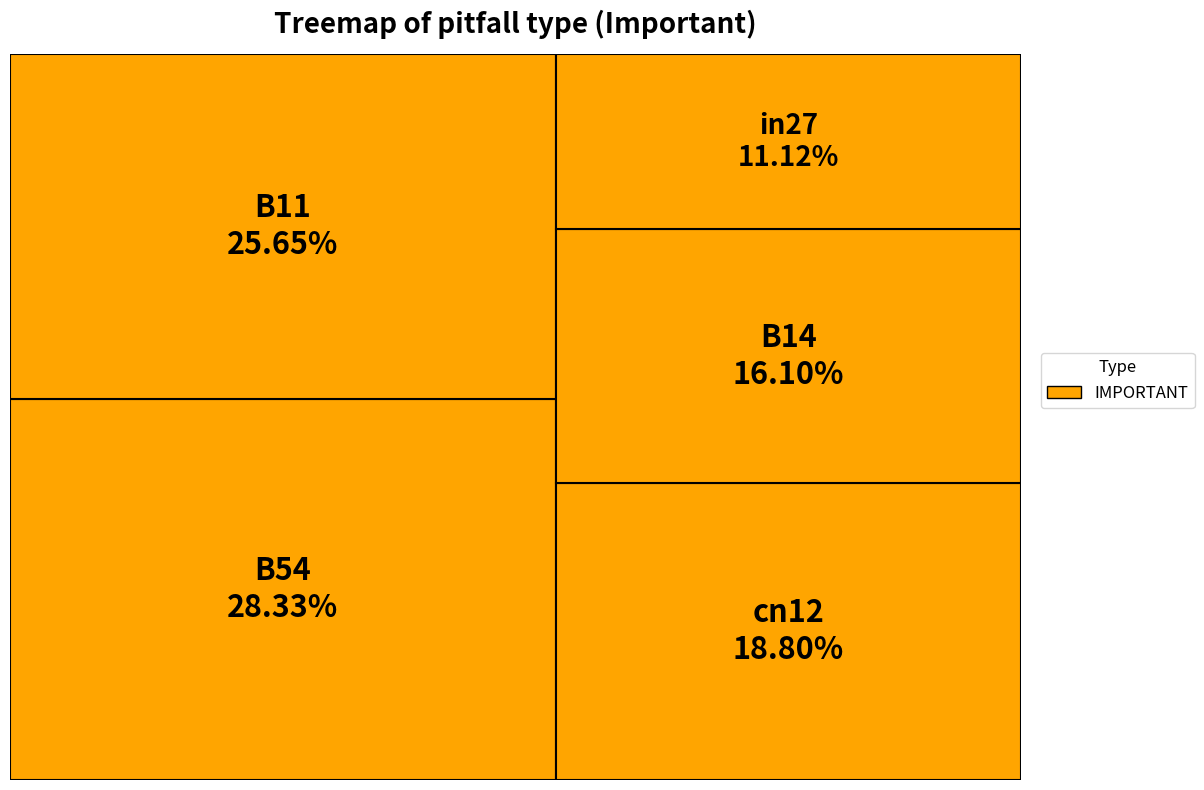

To the nearest percent, what percentage of the pie is B14?

16%